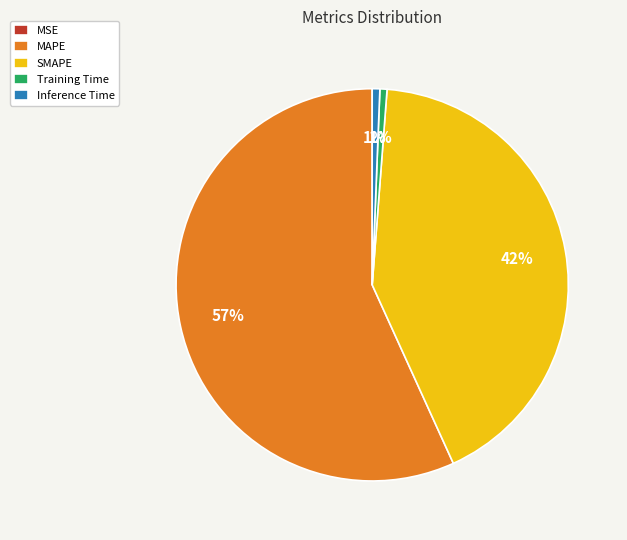

Is MAPE the majority of the pie?

Yes